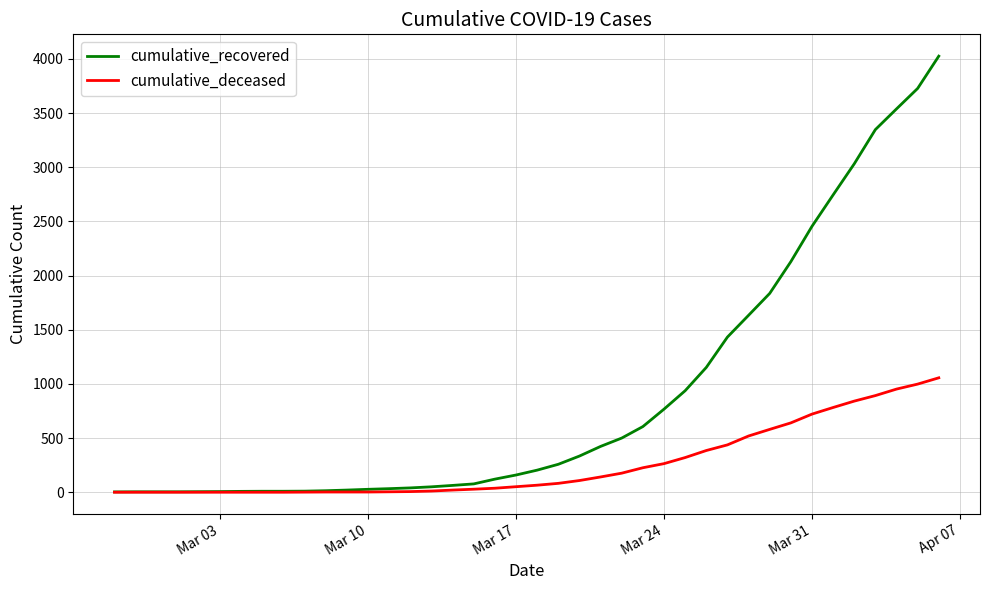

At how many categories does at least one series exceed 3865?

1